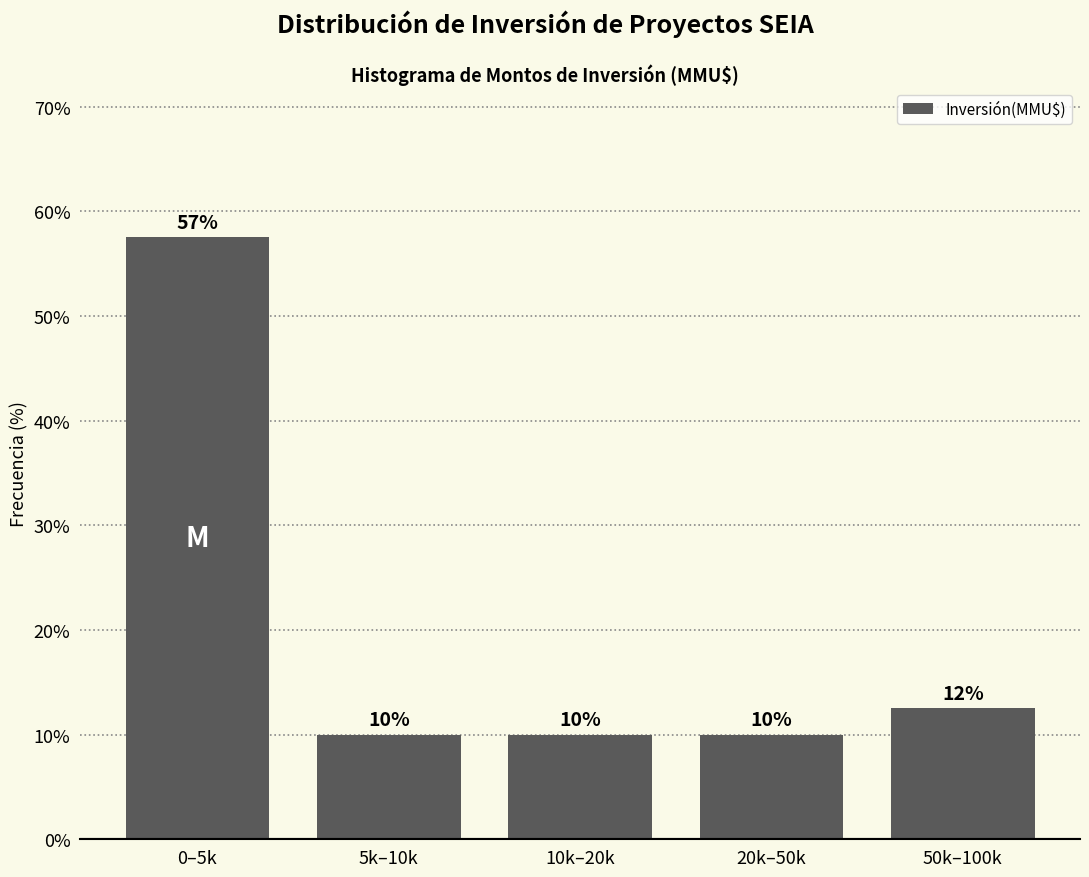

What is the label of the 3rd bar from the right?

10k–20k